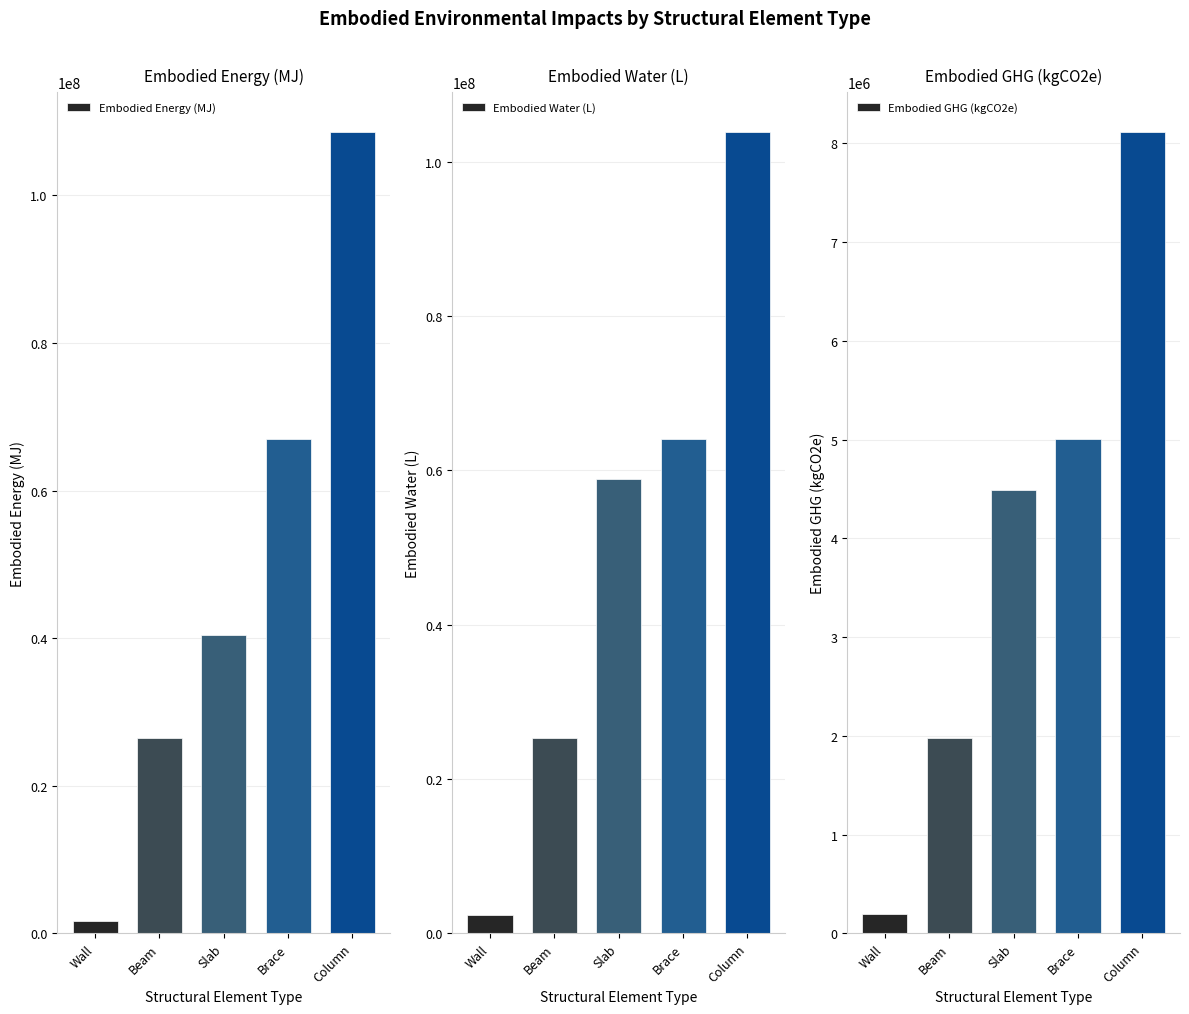

What is the difference between the highest and lowest values at Beam?

24441468.2